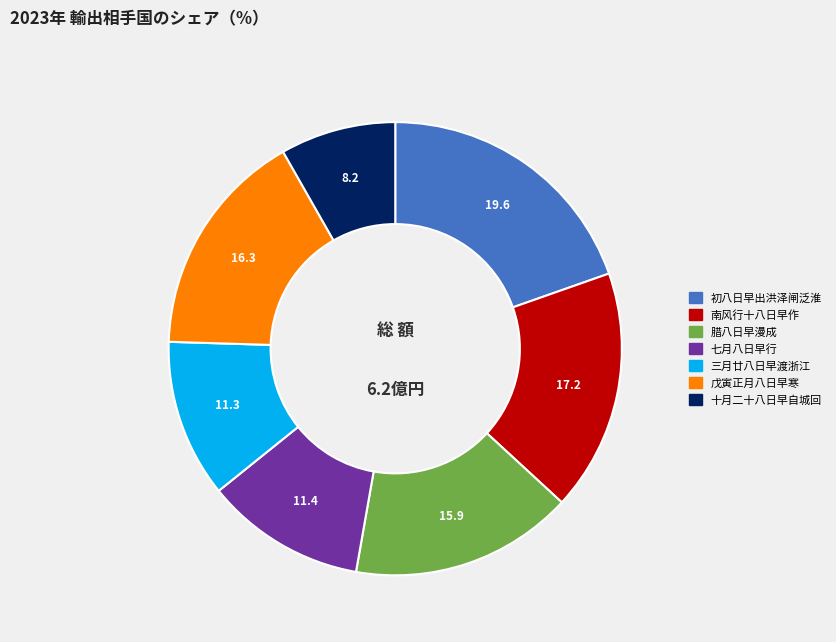

Is there a majority slice in this chart?

No